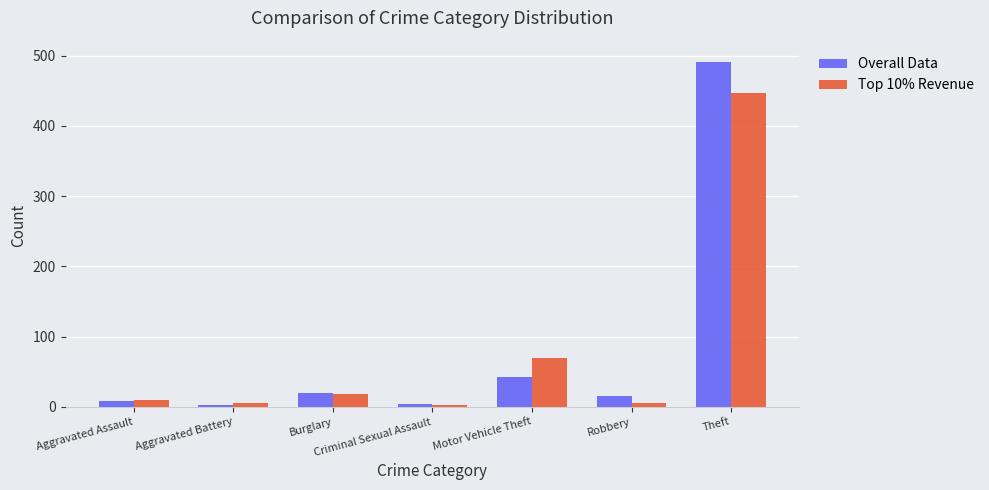

What is the highest value of the Overall Data series?

491